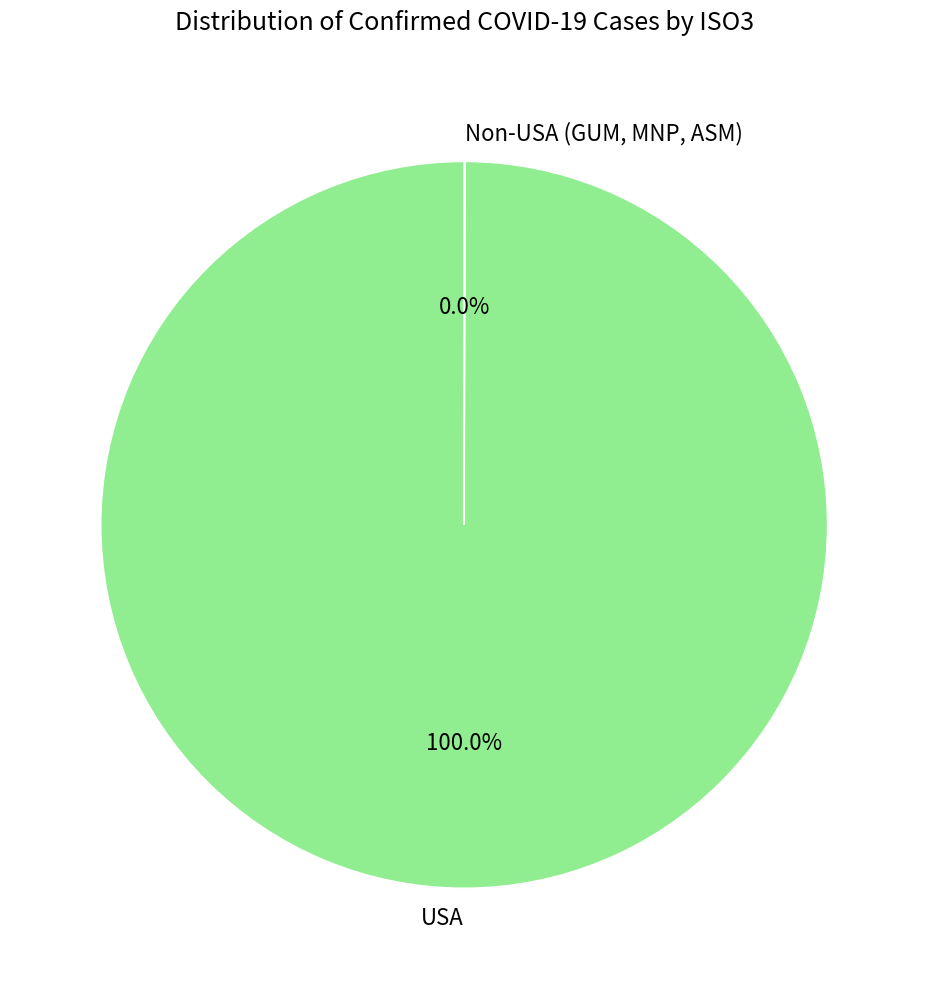

Which category has the biggest portion of the pie?

USA